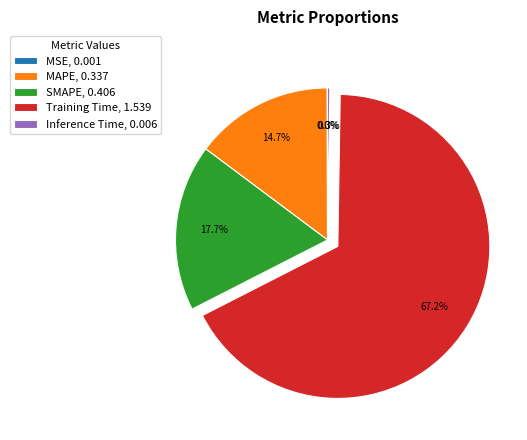

The MAPE slice represents 21% of the pie. True or false?

False